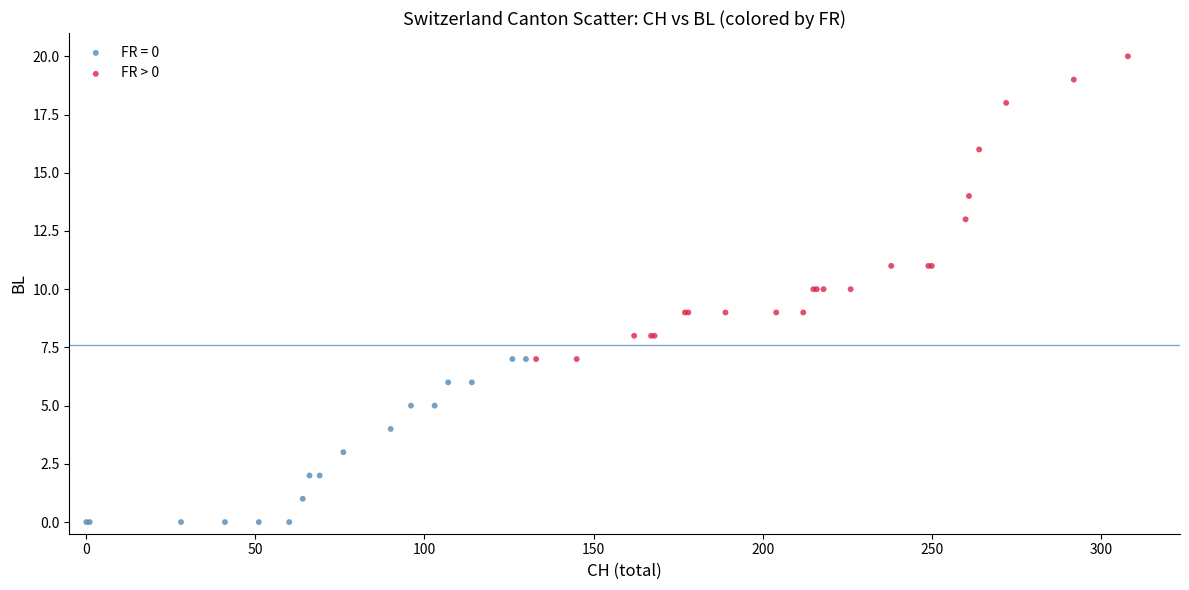

Which series has the largest Y range (max minus min)?

FR > 0